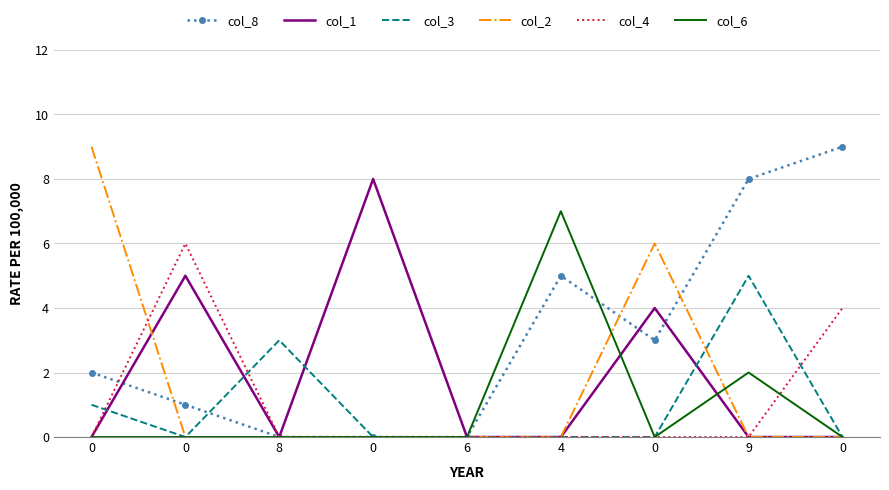

List the labels in order of col_2 value, smallest first.

0, 8, 0, 6, 4, 9, 0, 0, 0